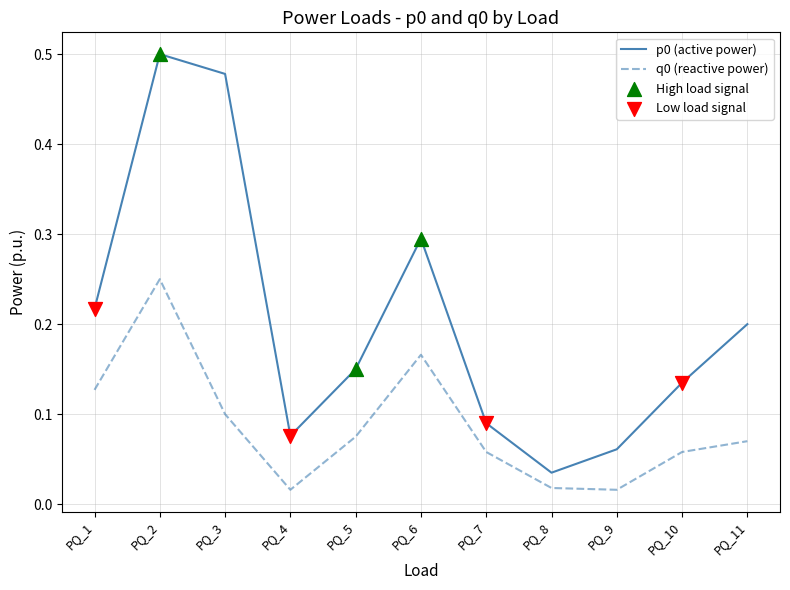

Is it true that p0 (active power) equals 0.1 at PQ_6?

False